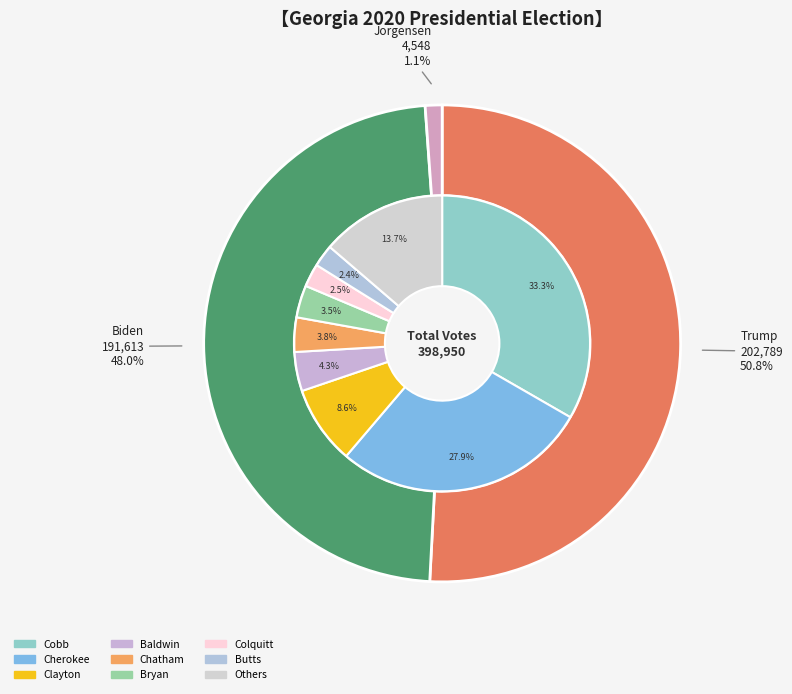

Which slice is the largest?

Cobb